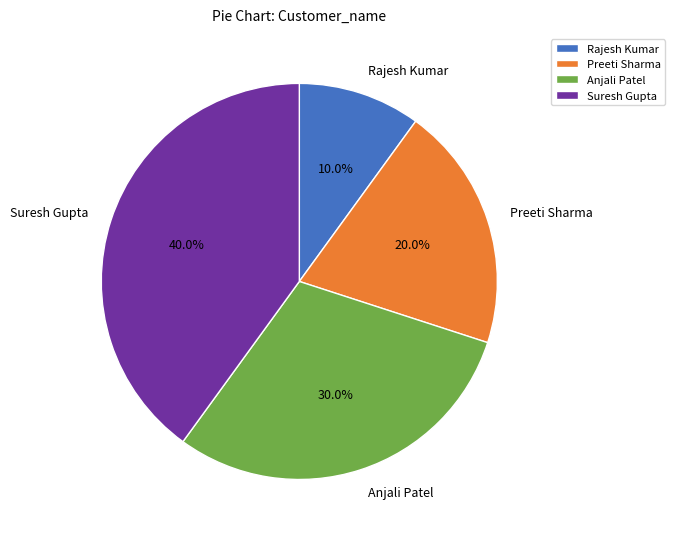

Is there any slice that represents more than half of the pie?

No